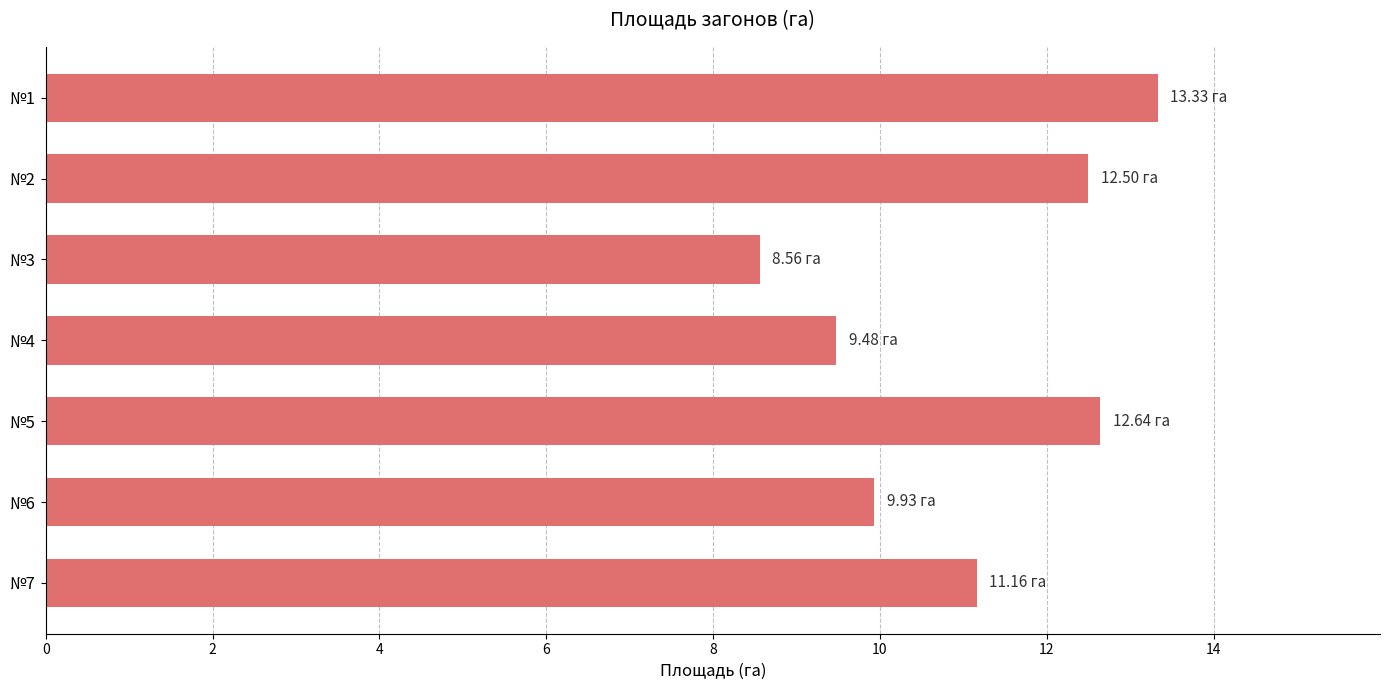

What is the sum of all values?

77.6